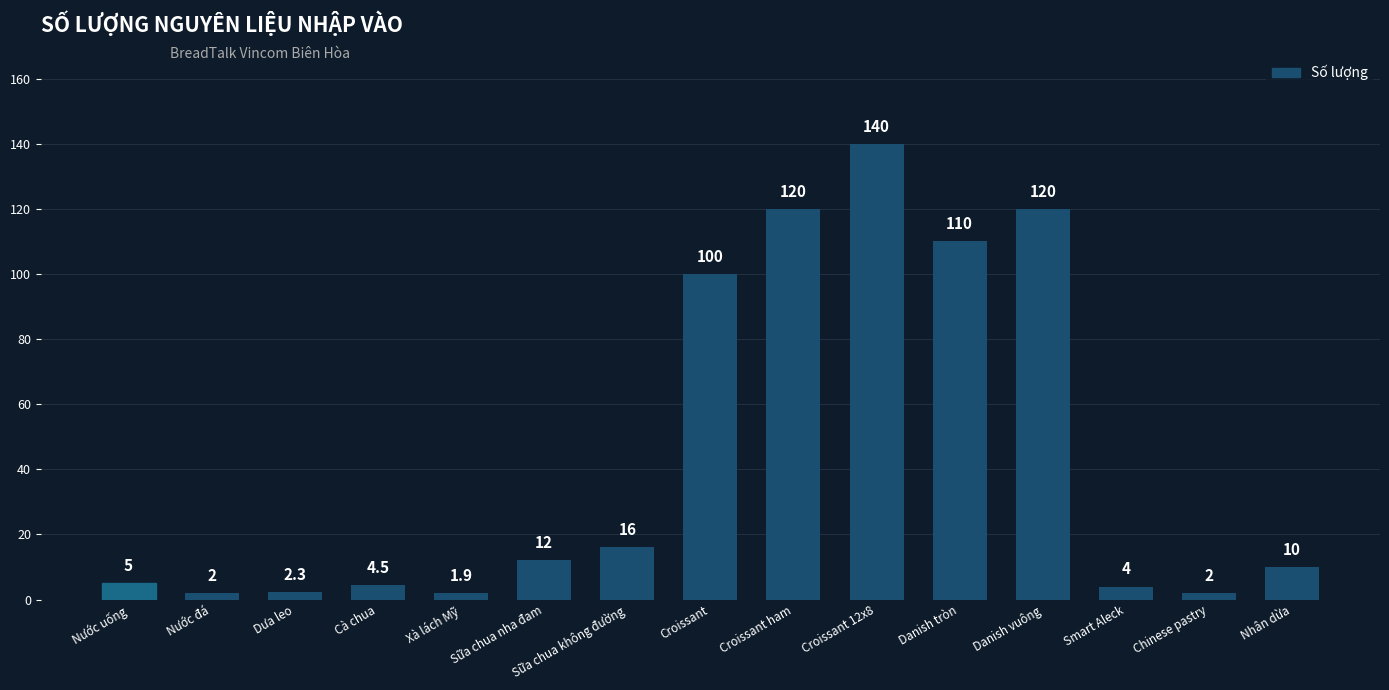

What is the difference between the values at Danish vuông and Croissant 12x8?

20.0